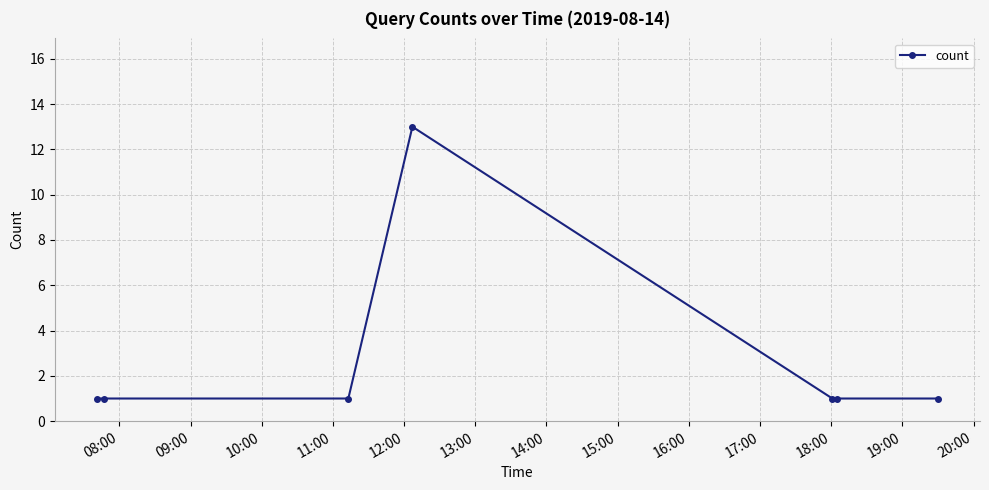

What is the greatest value displayed?

13